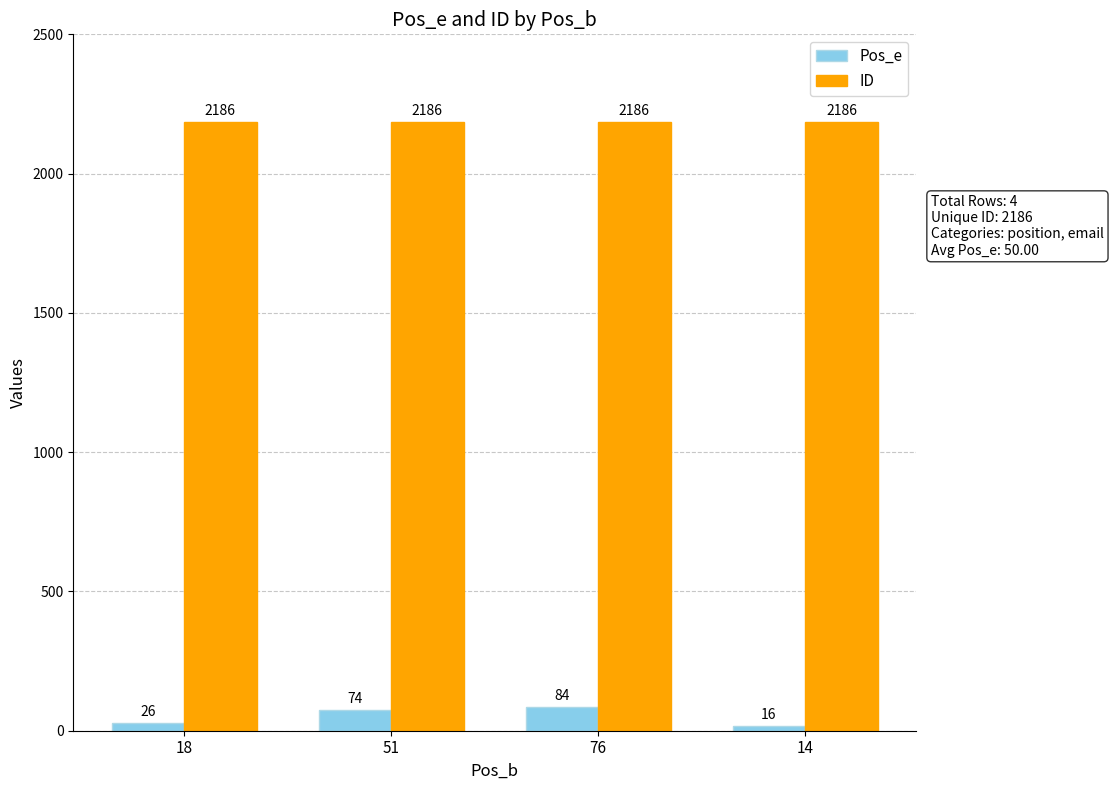

Are the bars grouped side by side (vs. stacked)?

Yes